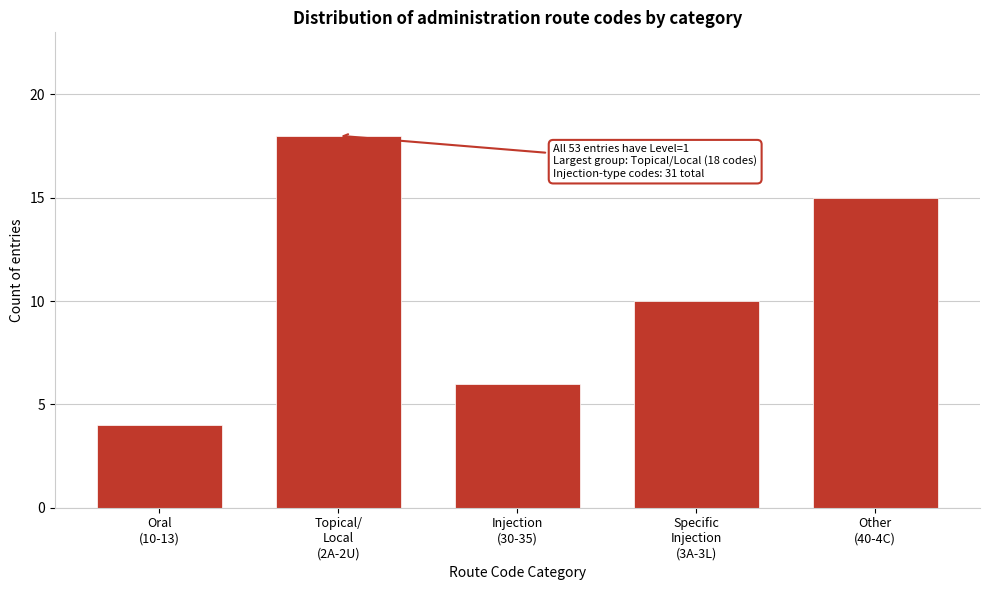

Reading right to left, list all the values displayed in this chart.

15	10	6	18	4